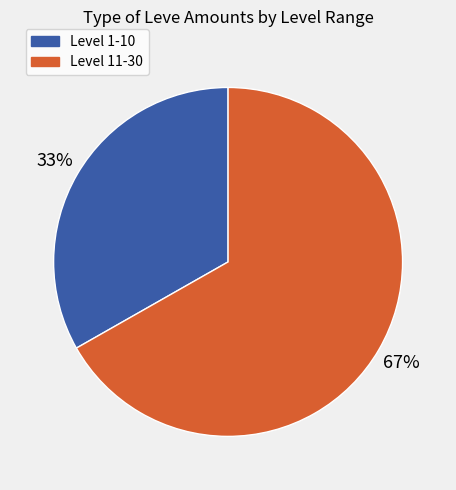

Is there a majority slice in this chart?

Yes